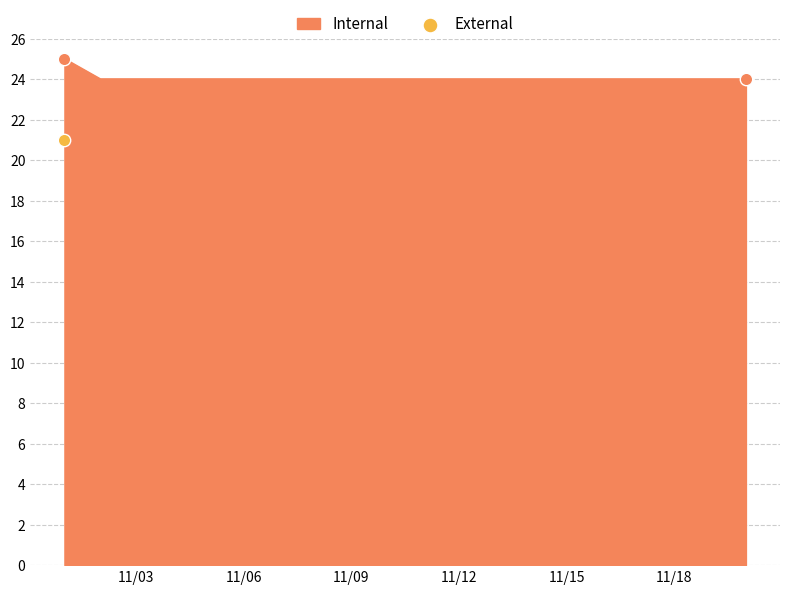

What is the change in value from 2022-11-01 to 2022-11-19?

-1